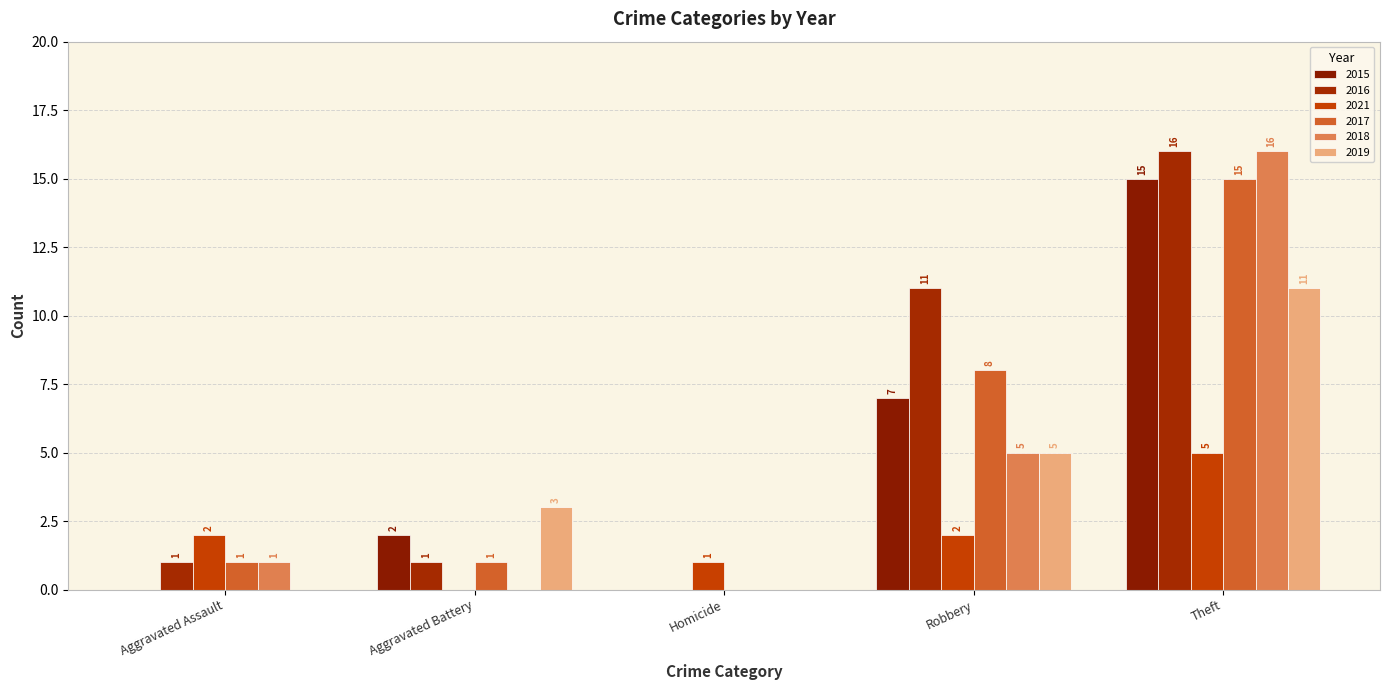

At which label is 2018 closest to 8?

Robbery